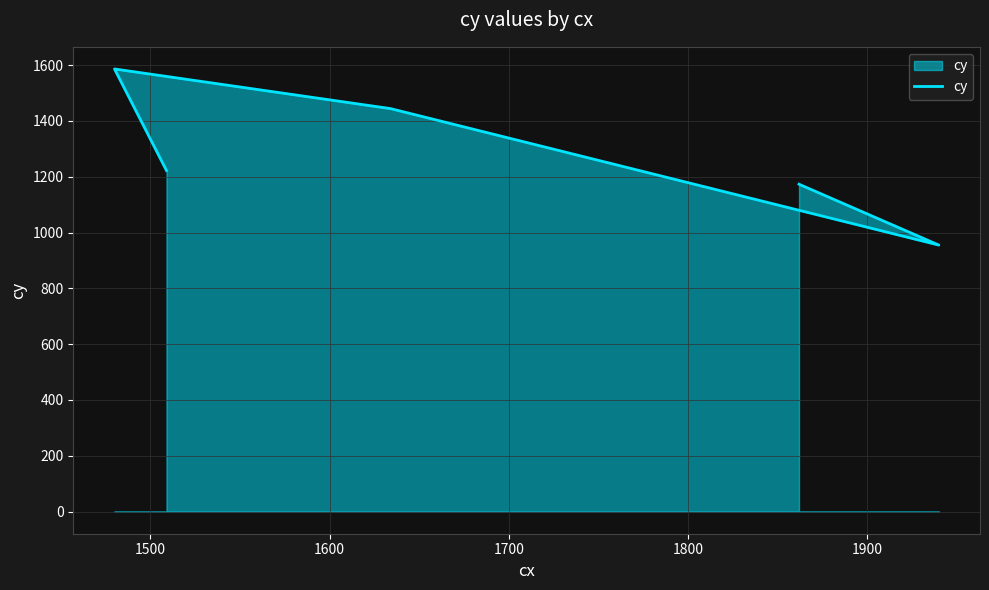

Reading left to right, list all the values displayed in this chart.

1222	1586	1444	955	1173